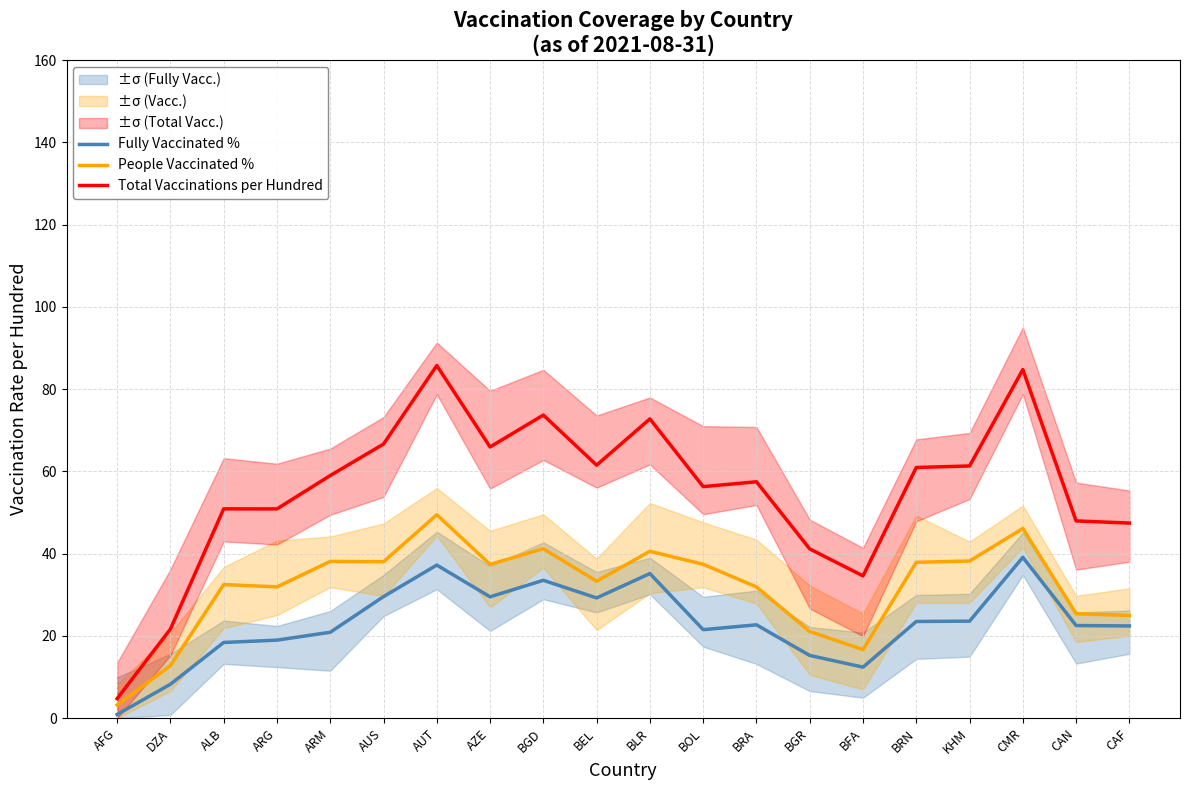

Is this an area chart (filled region under the line)?

No